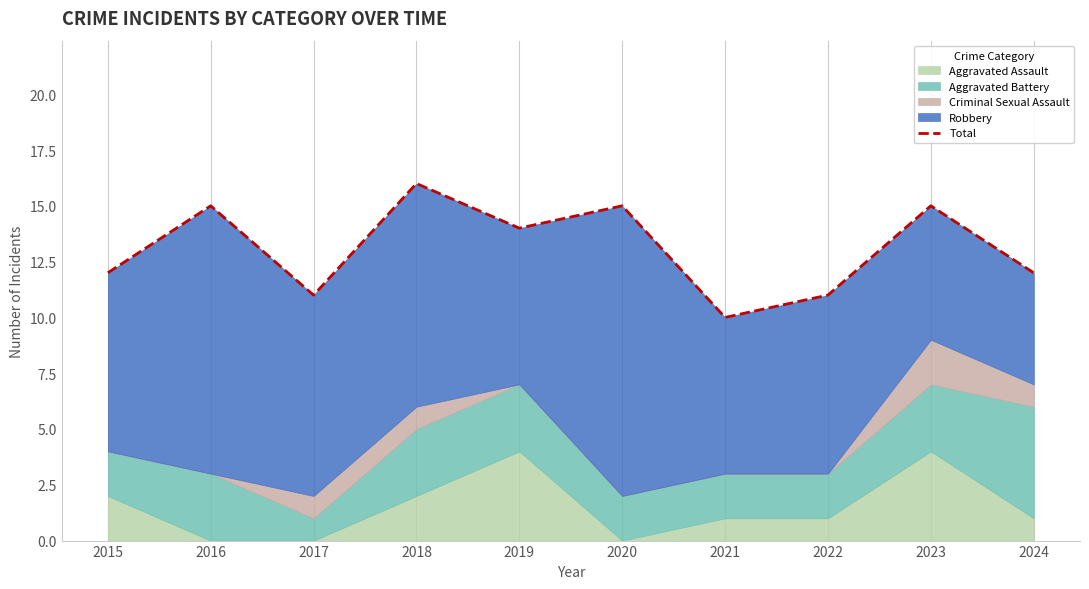

Rank the categories by value from highest to lowest.

2018, 2016, 2020, 2023, 2019, 2015, 2024, 2017, 2022, 2021